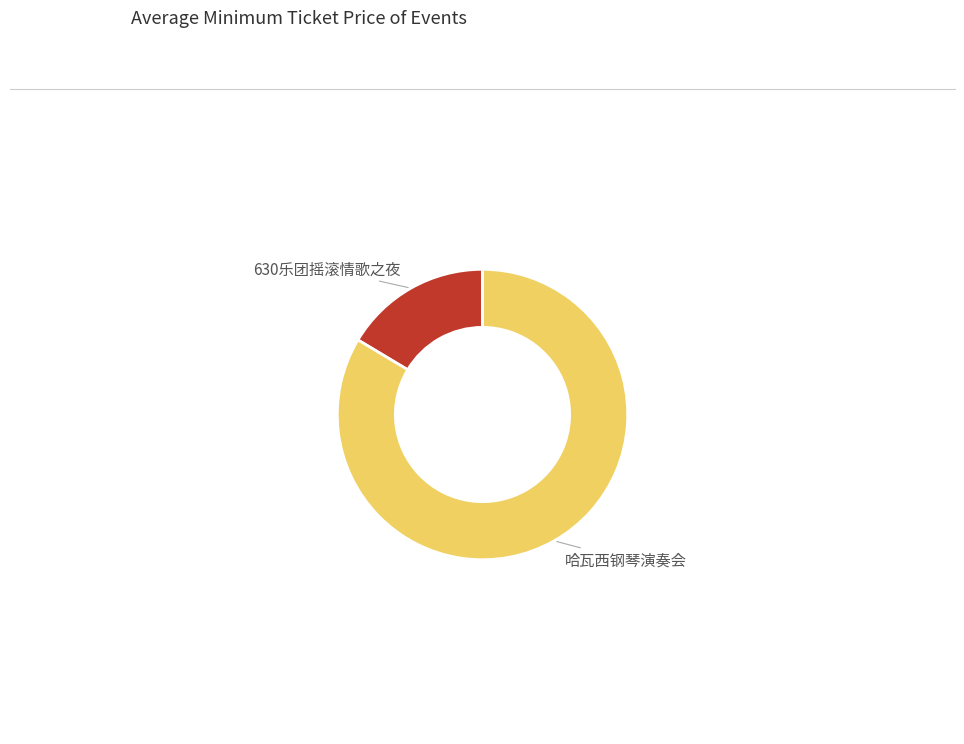

Does any single category account for the majority?

Yes